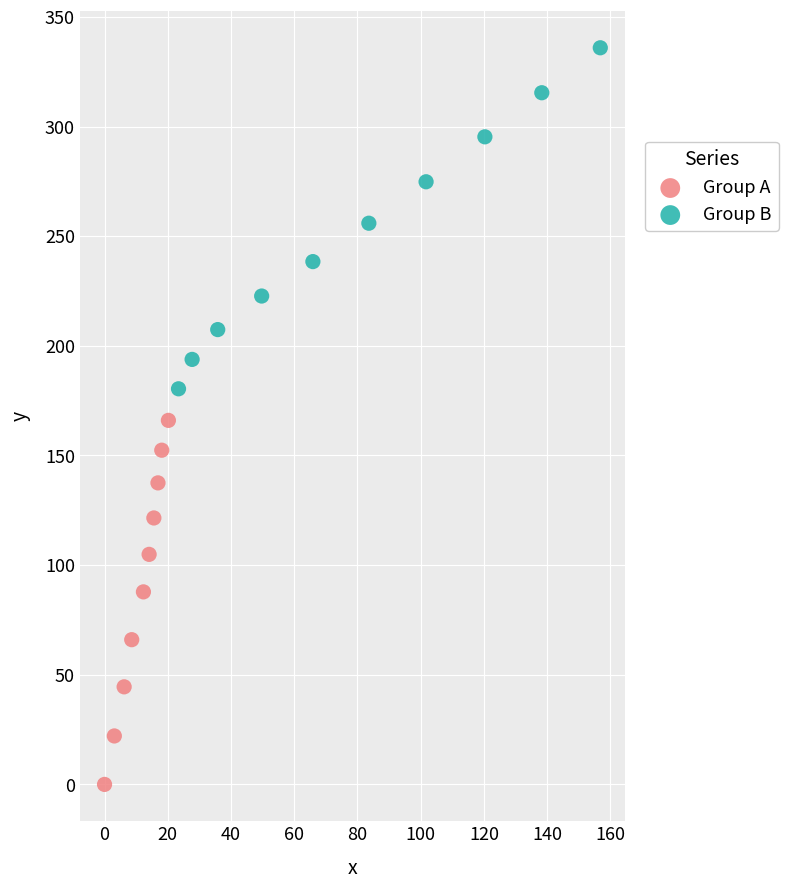

Which series contains the lowest Y value?

Group A